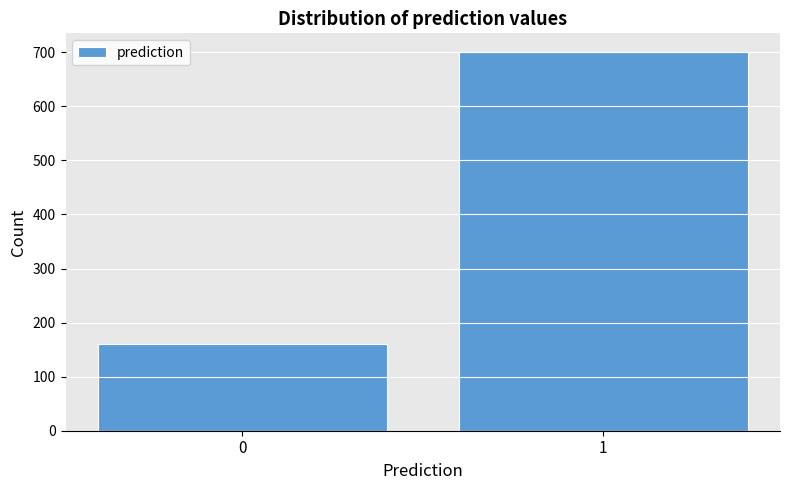

Reading left to right, list all the values displayed in this chart.

160	700